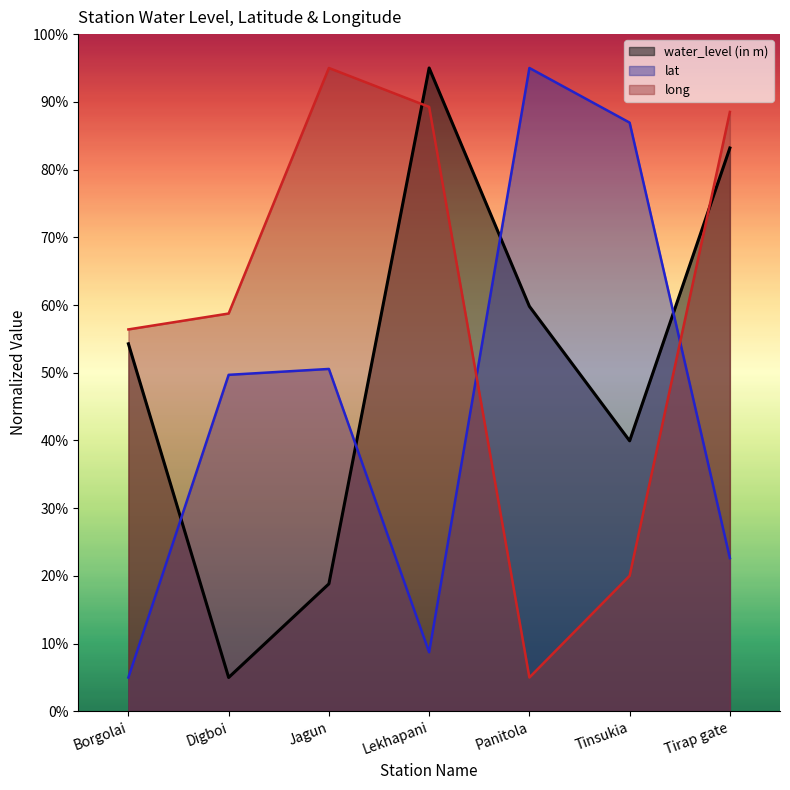

Does the chart have visible grid lines?

No